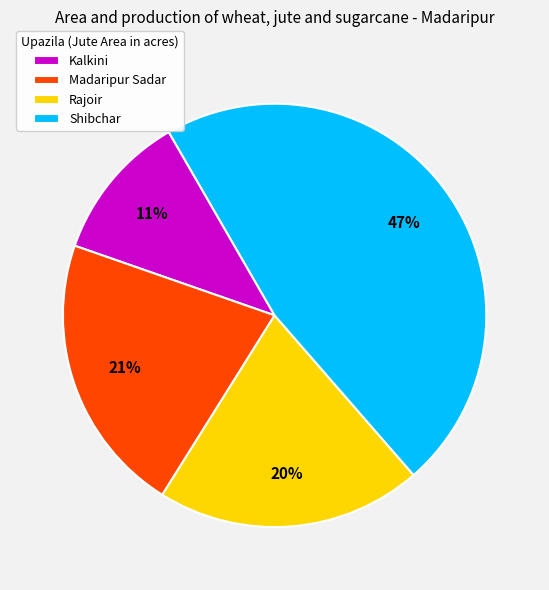

Count the number of slices in the pie.

4